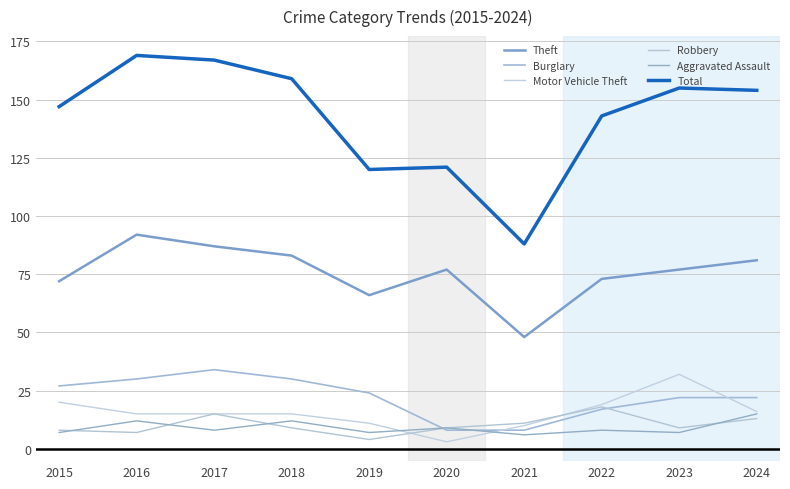

The value of Robbery at 2024 is 8. True or false?

False